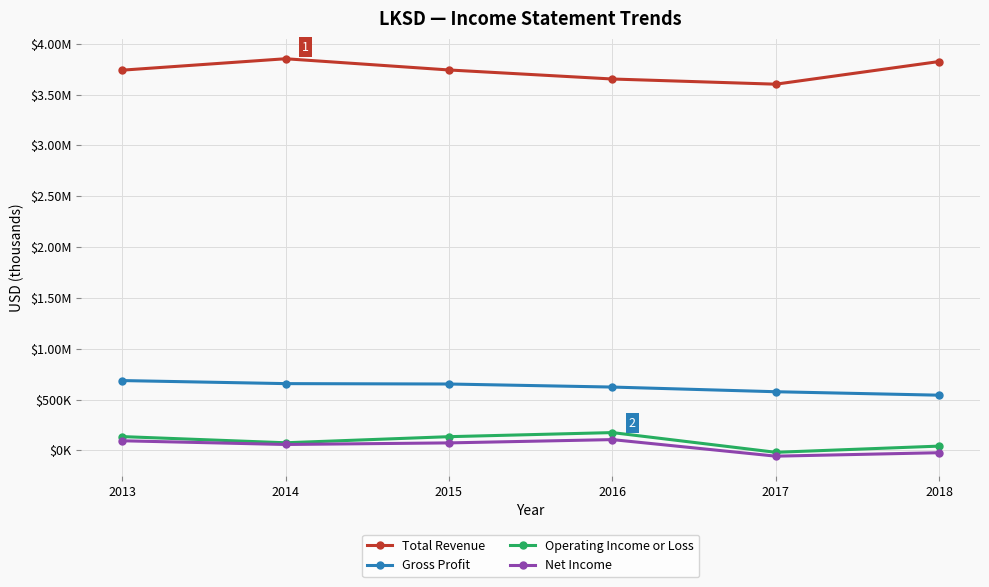

Which series changed the most between 2013 and 2017?

Operating Income or Loss